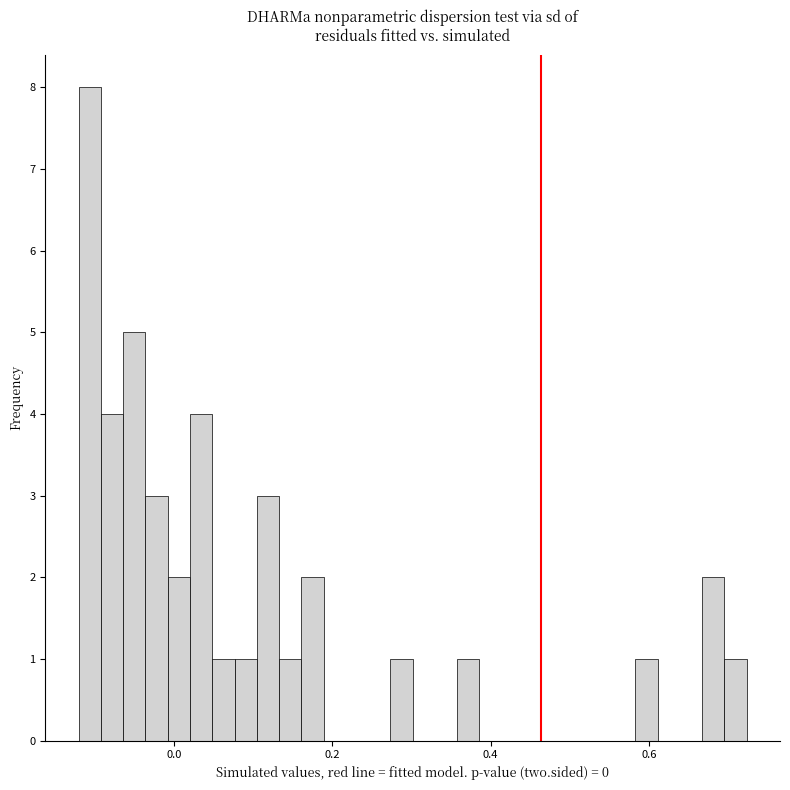

Around what value on the x-axis is the tallest bar? Give the approximate position of its centre, as read against the axis.

-0.10